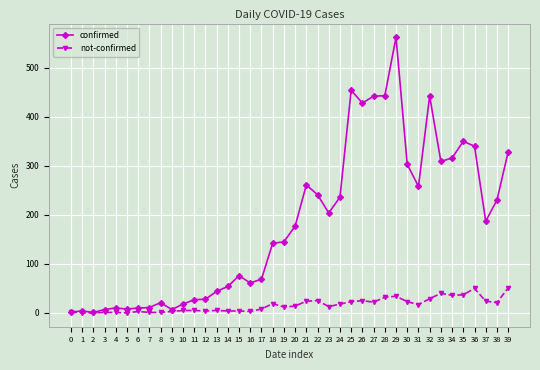

At which category is the sum across all series the highest?

29